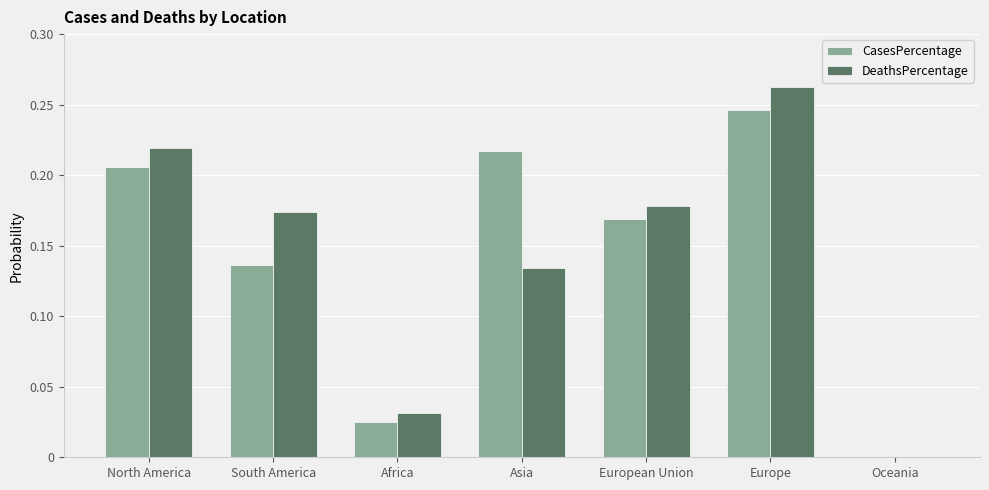

List the series in order of their overall mean, lowest first.

CasesPercentage, DeathsPercentage